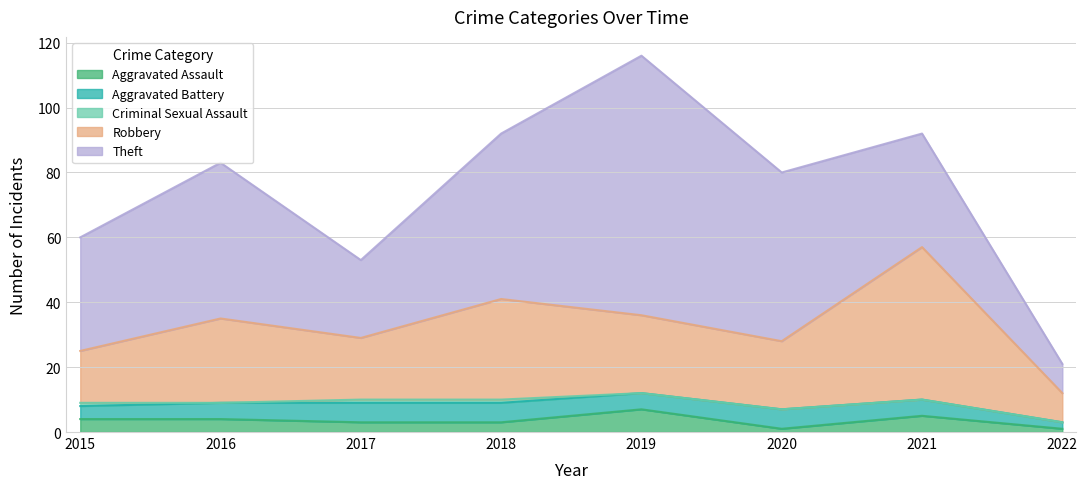

Which series changed the most between 2019 and 2020?

Theft